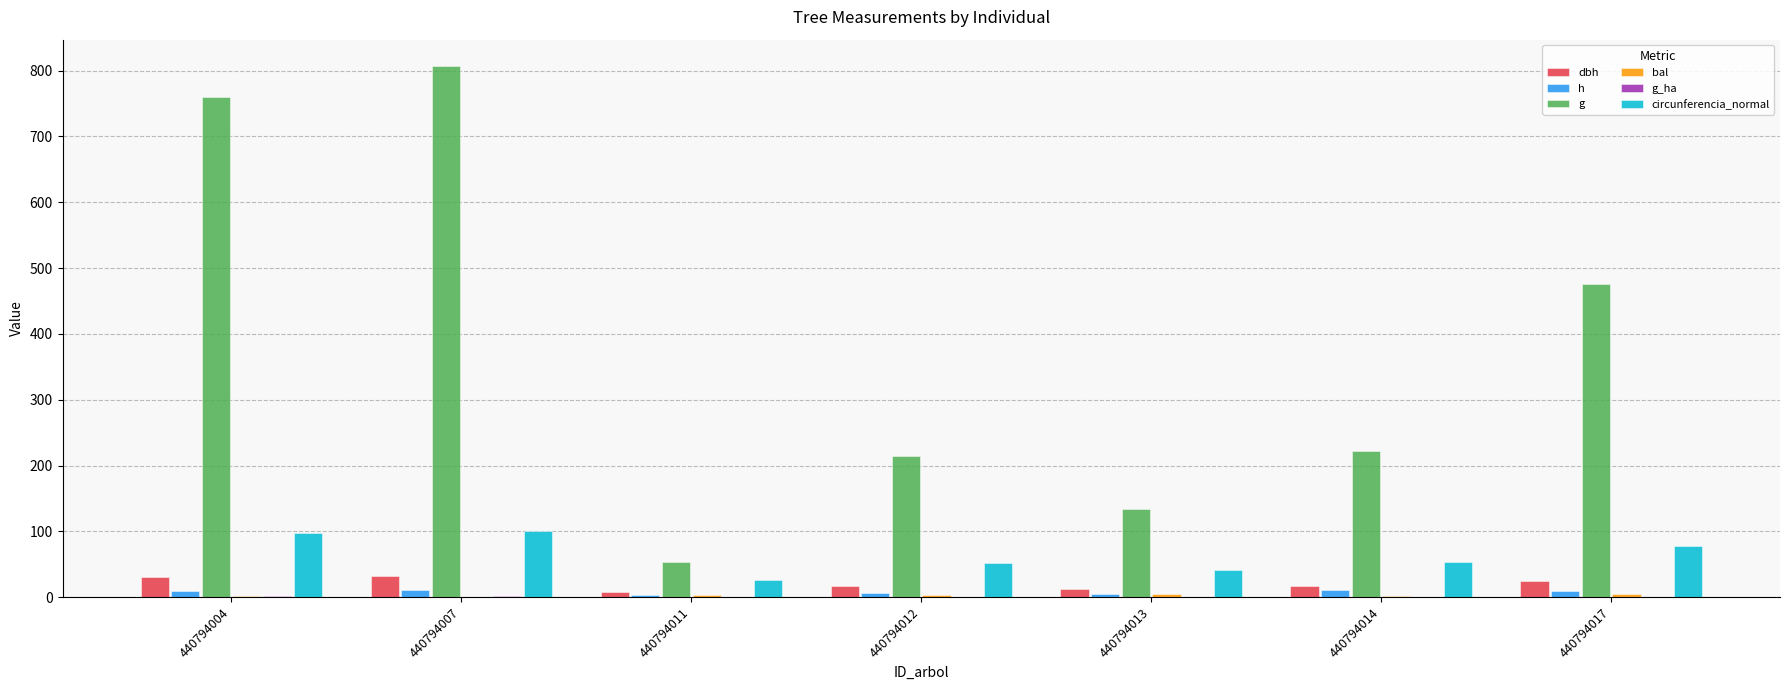

What is the sum of the dbh values at 440794004 and 440794017?

55.7